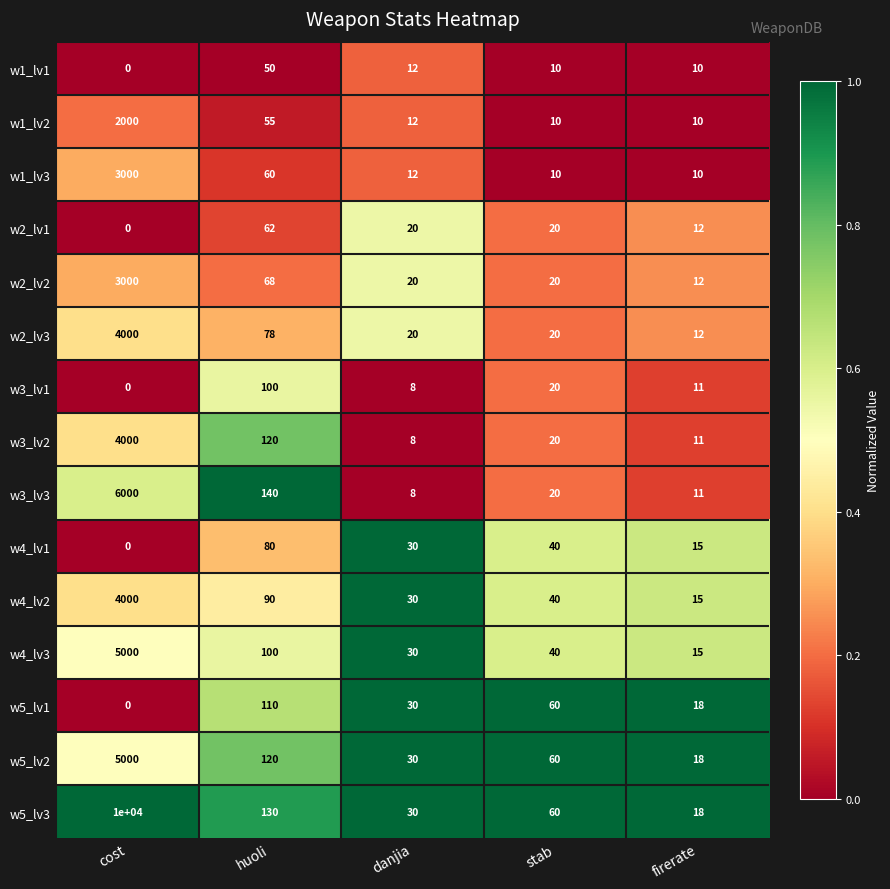

Which category has the lowest value across all series?

cost